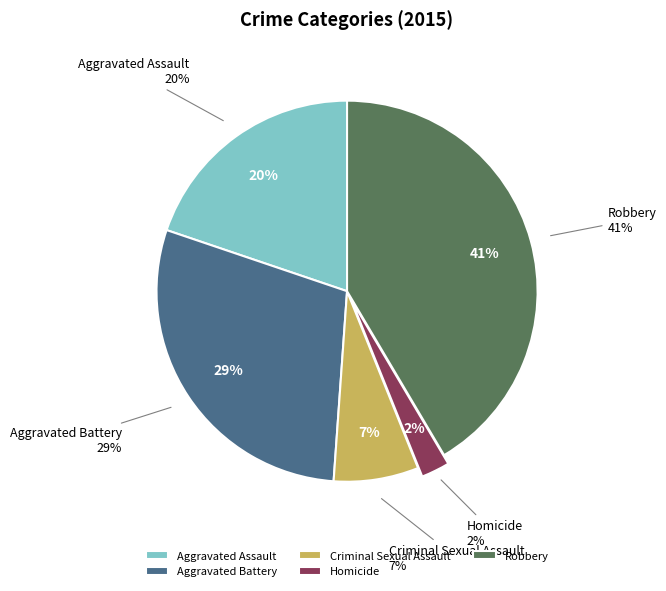

How many slices are in this pie chart?

5